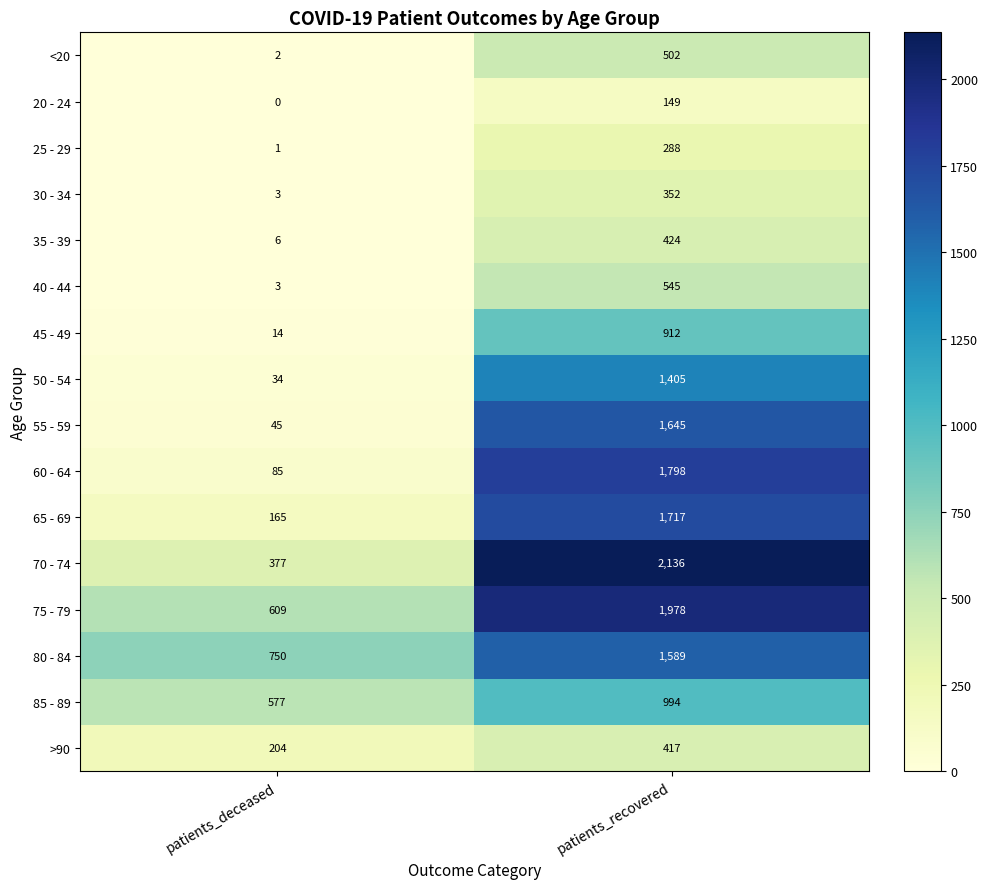

How many distinct data groups are displayed?

16